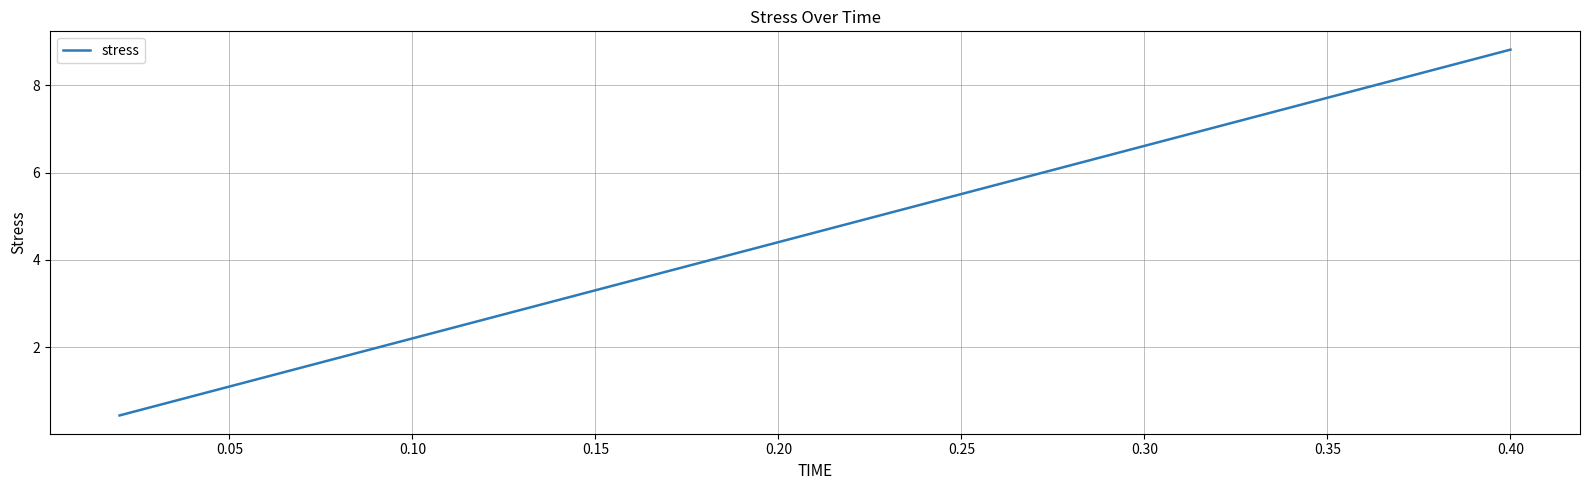

What is the maximum value shown in the chart?

8.8